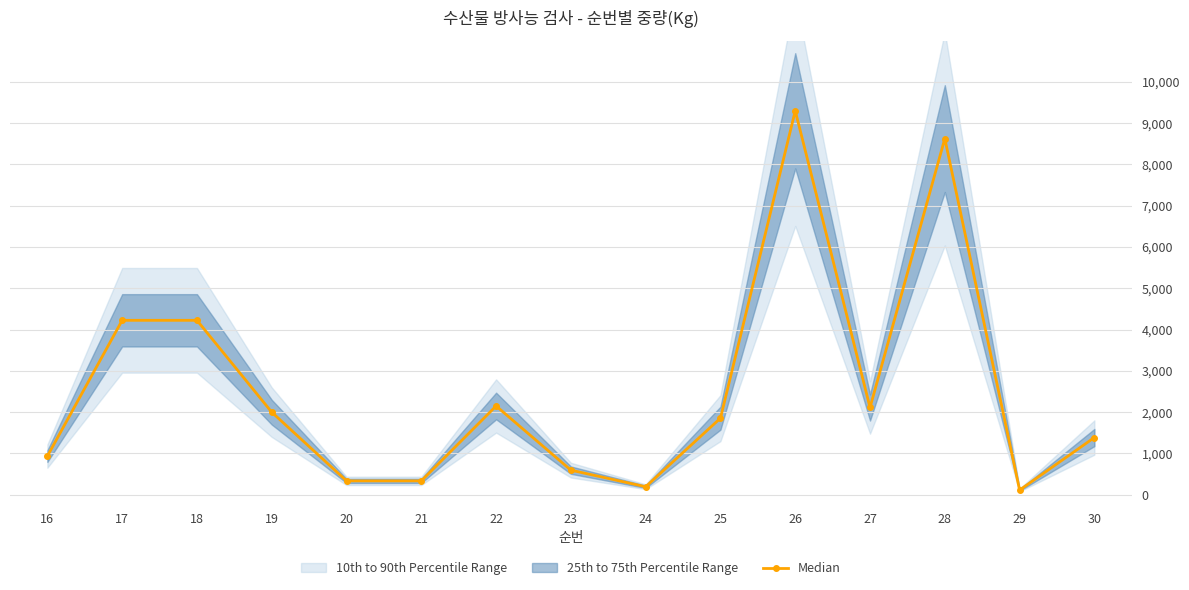

List the labels in order of value, largest first.

26, 28, 17, 18, 22, 27, 19, 25, 30, 16, 23, 20, 21, 24, 29